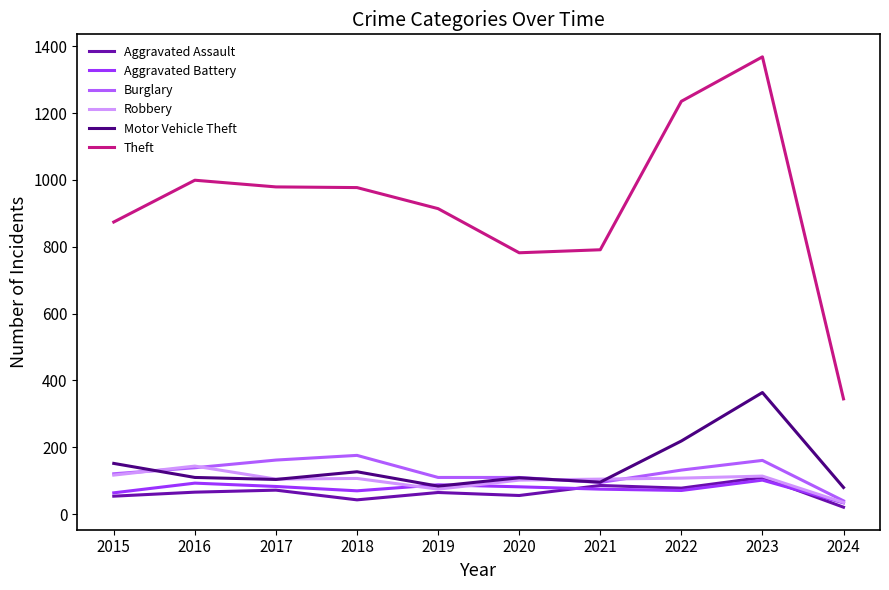

What is the highest value of the Theft series?

1368